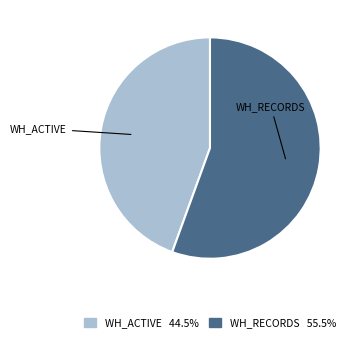

Is the sum of WH_RECORDS and WH_ACTIVE greater than half?

Yes